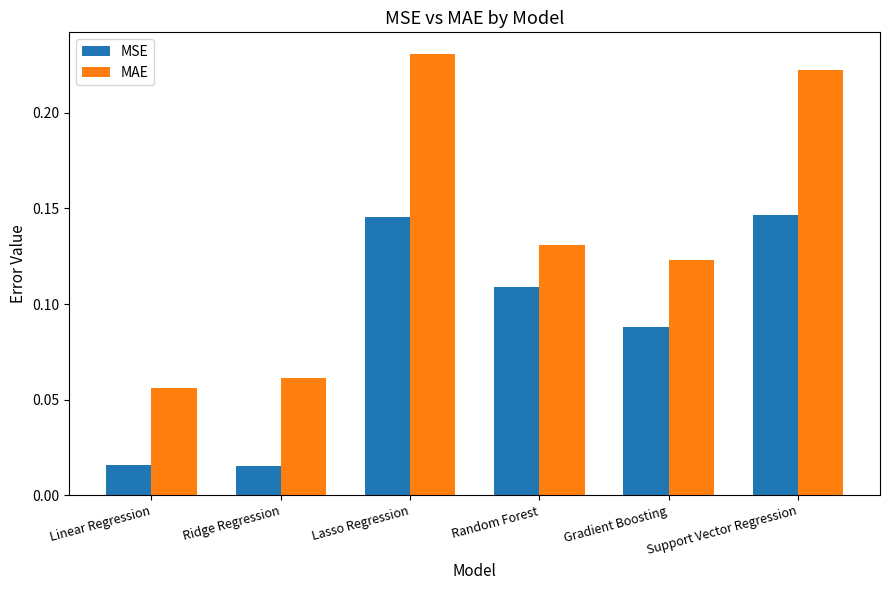

How many data points does each series have?

6